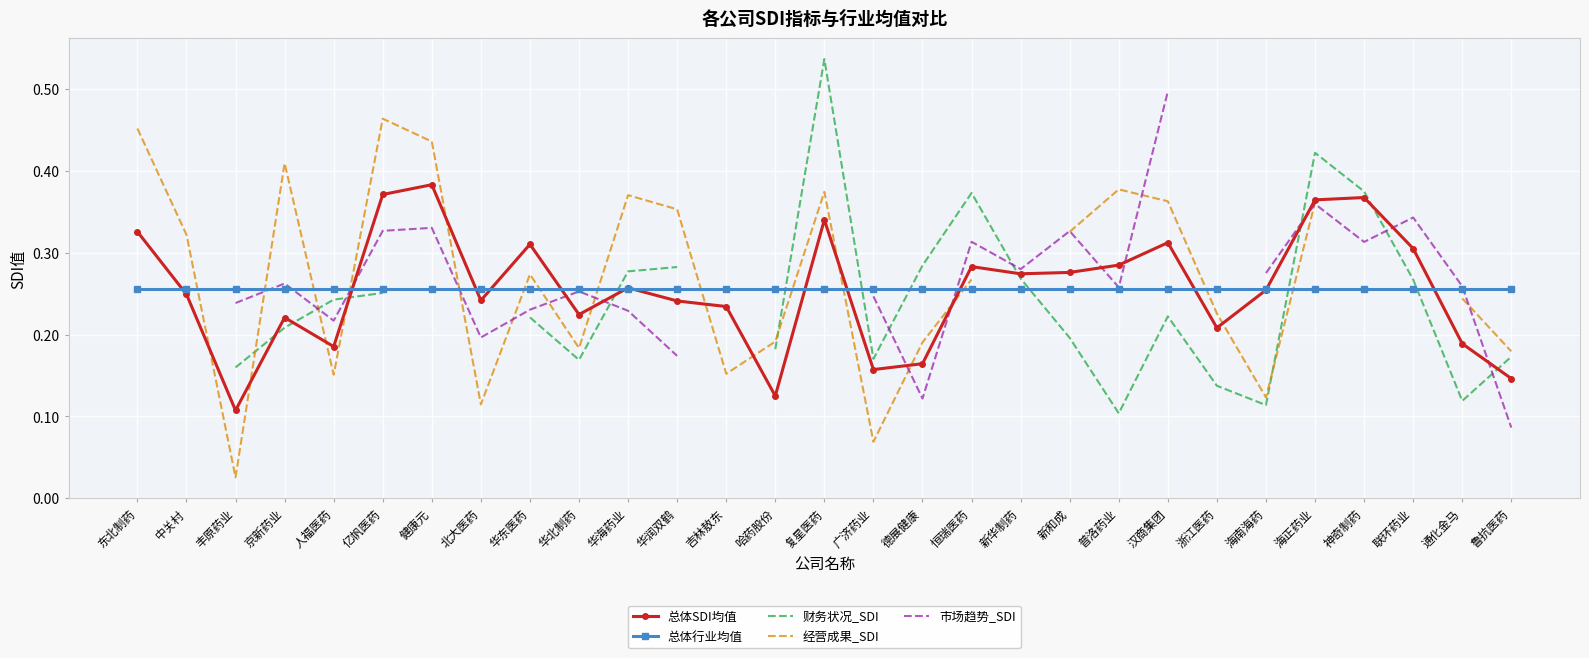

How many distinct data groups are displayed?

5